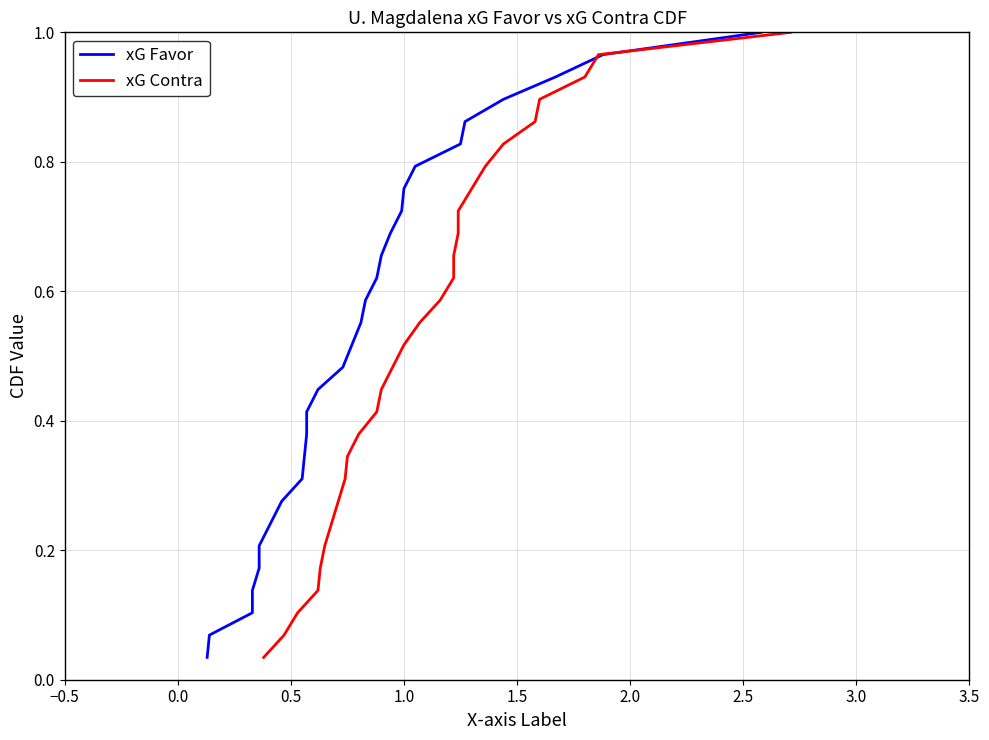

Is it true that xG Favor equals 1.4 at 22?

False